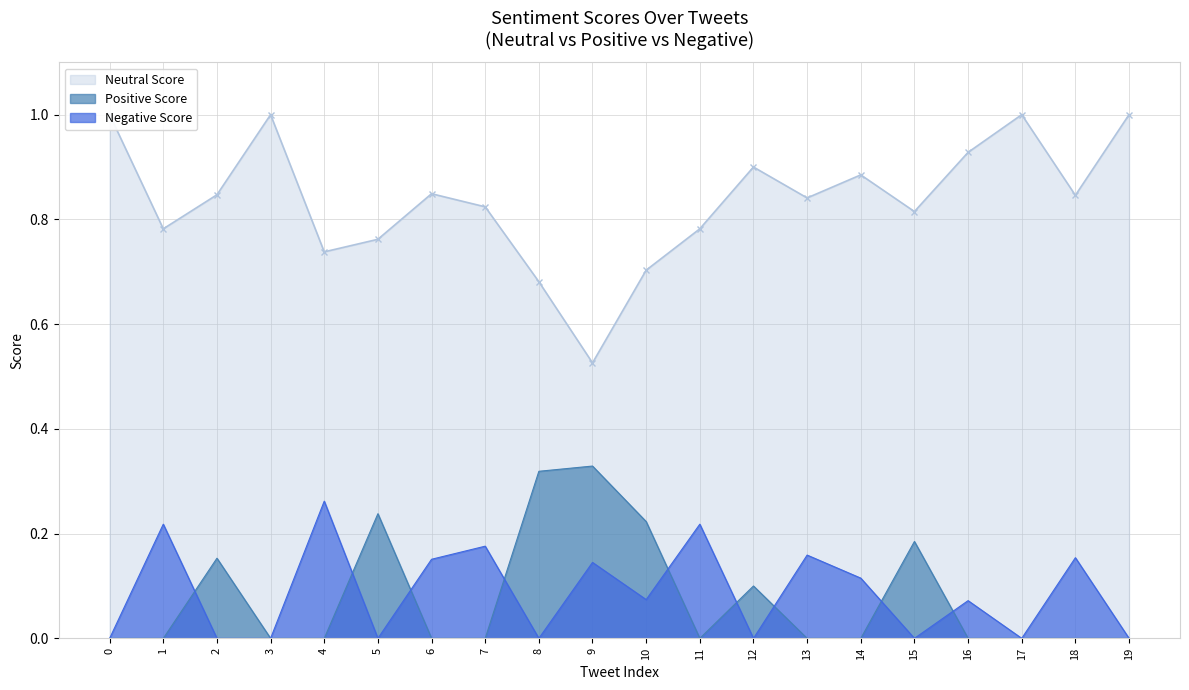

Reading right to left, what are all the values shown in this chart?

Neutral Score: 1.0	0.8	1.0	0.9	0.8	0.9	0.8	0.9	0.8	0.7	0.5	0.7	0.8	0.8	0.8	0.7	1.0	0.8	0.8	1.0
Positive Score: 0.0	0.0	0.0	0.0	0.2	0.0	0.0	0.1	0.0	0.2	0.3	0.3	0.0	0.0	0.2	0.0	0.0	0.2	0.0	0.0
Negative Score: 0.0	0.2	0.0	0.1	0.0	0.1	0.2	0.0	0.2	0.1	0.1	0.0	0.2	0.2	0.0	0.3	0.0	0.0	0.2	0.0